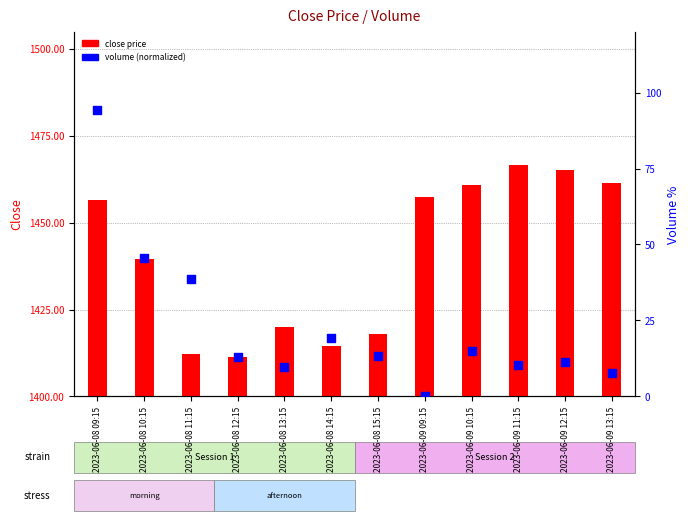

At how many categories does at least one series exceed 83?

1